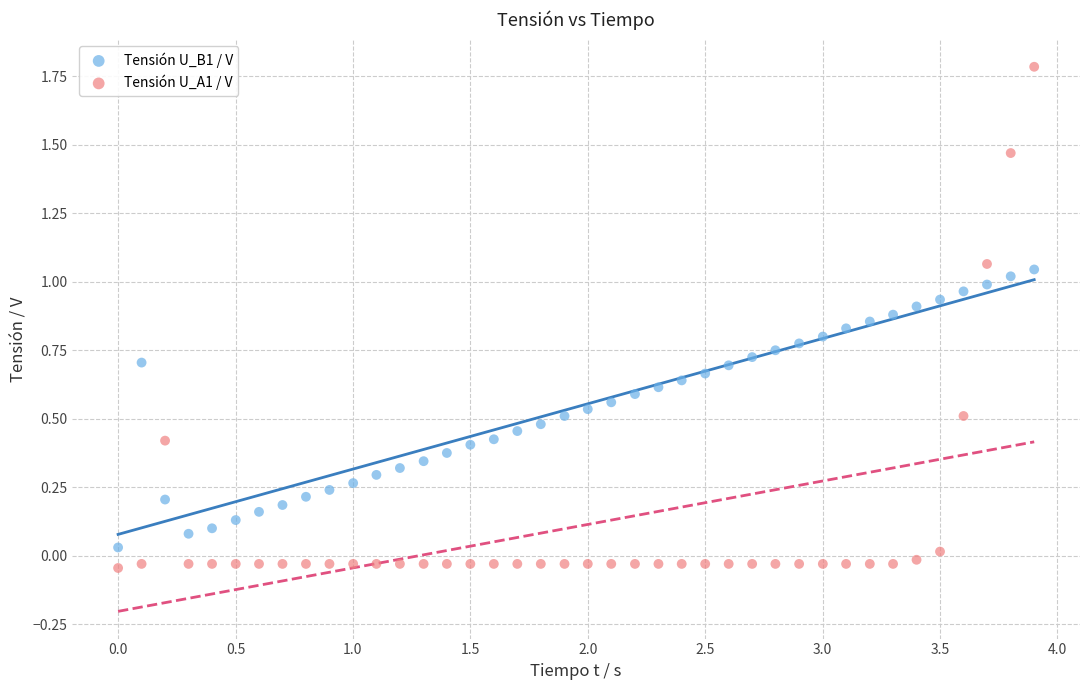

Which series contains the highest Y value?

Tensión U_A1 / V